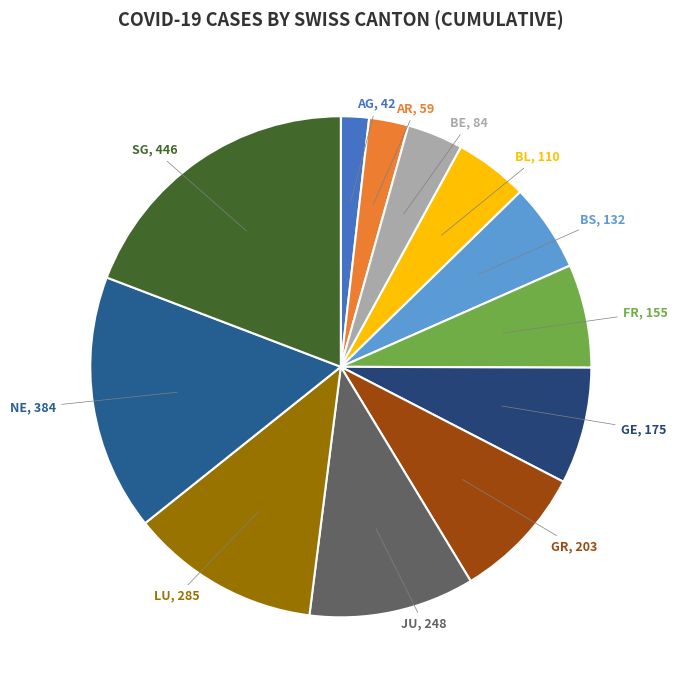

Is there a majority slice in this chart?

No